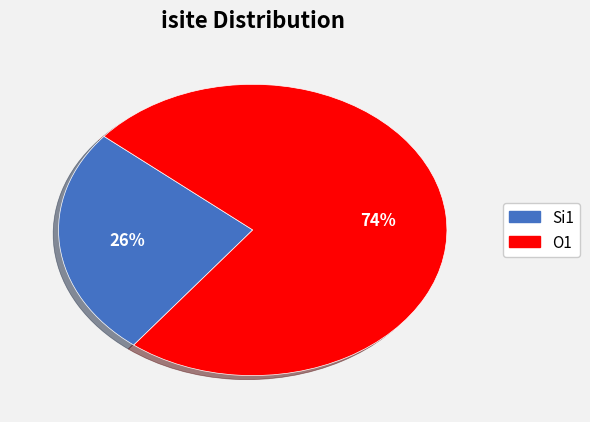

To the nearest percent, what is the average slice percentage?

50%